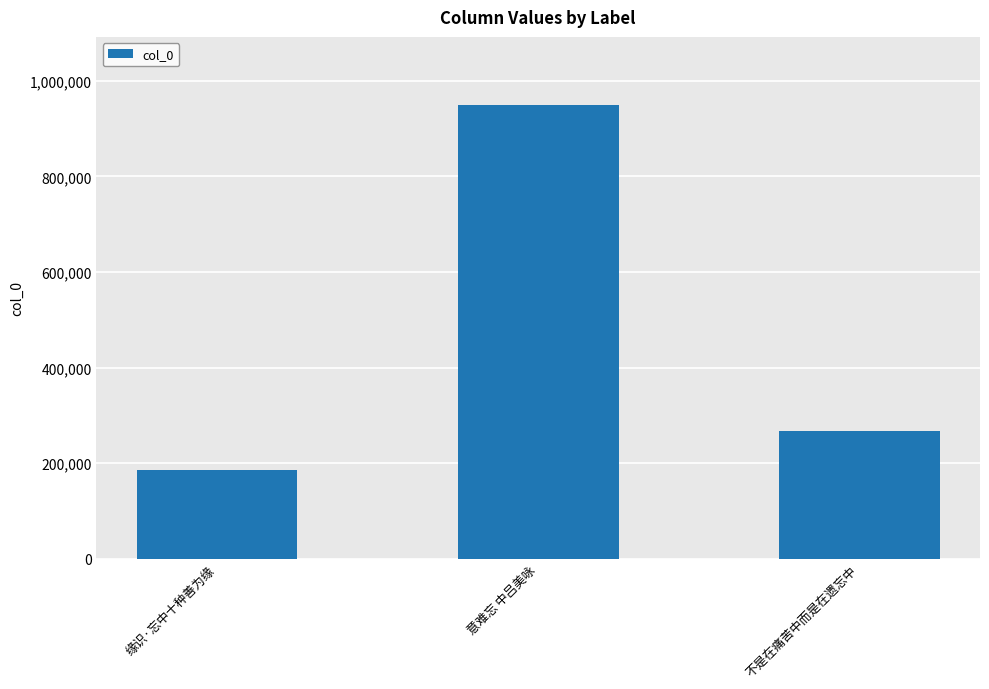

Does the chart contain stacked bars?

No